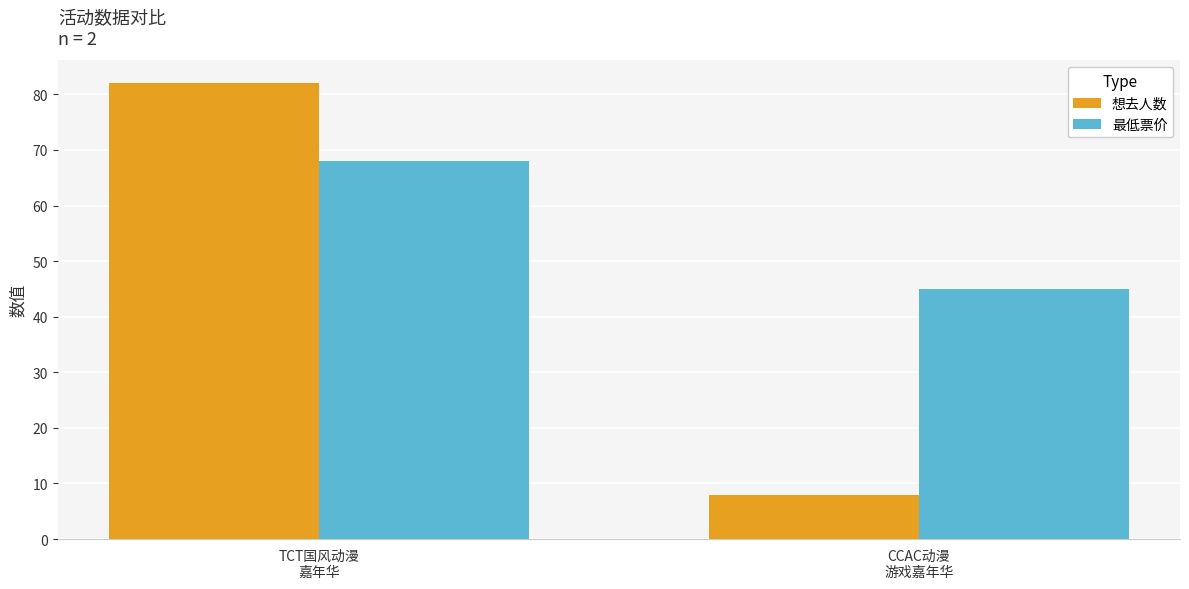

True or false: 想去人数 has a value of 3 at CCAC动漫
游戏嘉年华.

False